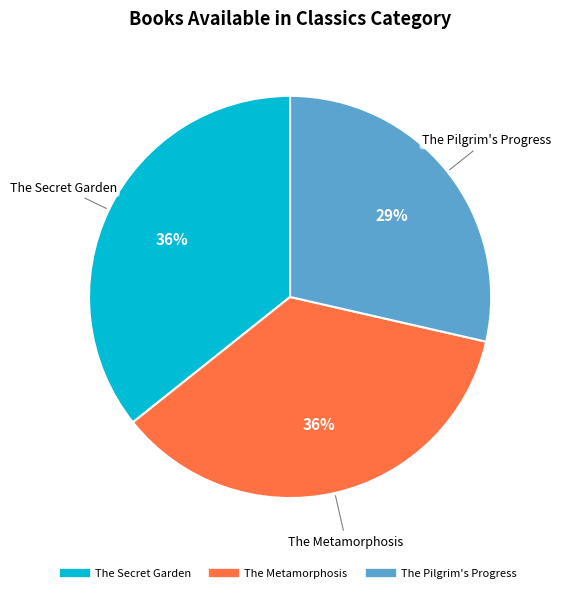

Which category has the smallest portion of the pie?

The Pilgrim's Progress